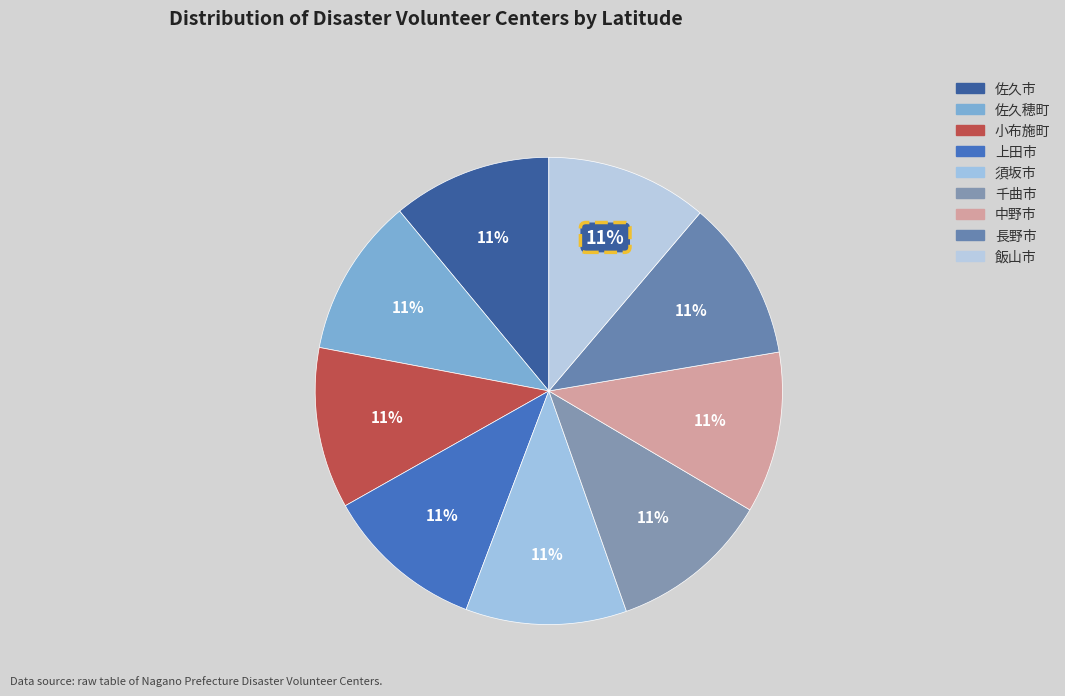

To the nearest percent, what is the combined percentage of 千曲市 and 佐久穂町?

22%